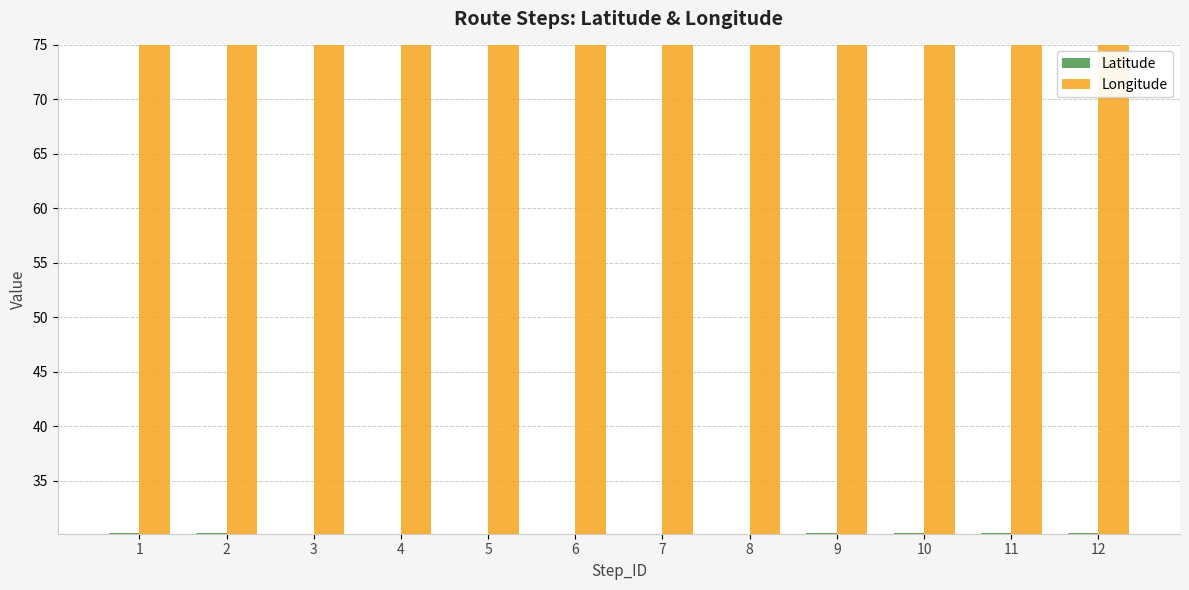

What is the spread (max minus min) of values at 8?

44.8